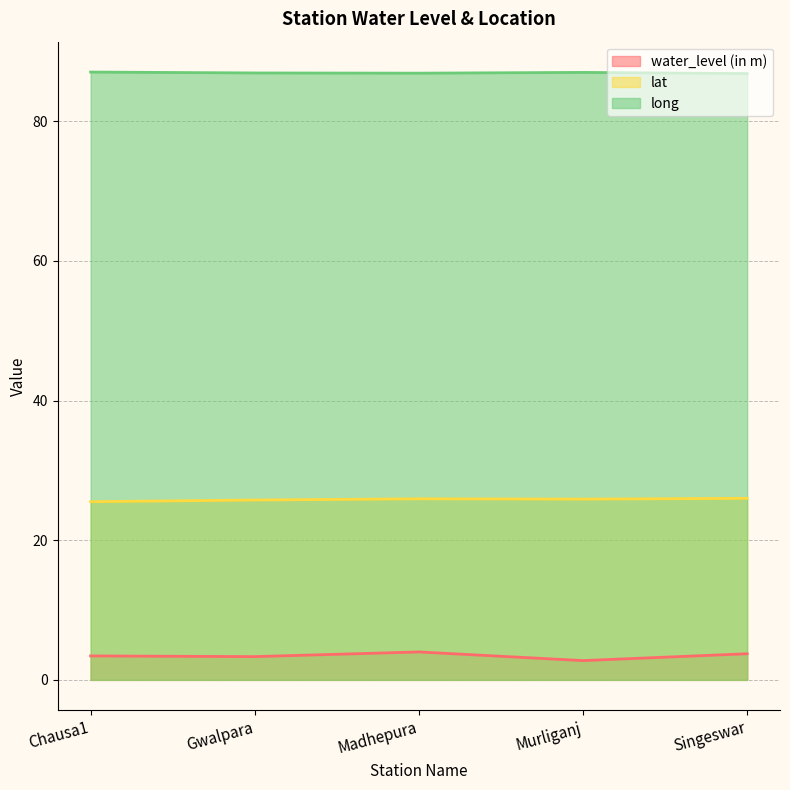

Rank the series by their maximum value, from highest to lowest.

long, lat, water_level (in m)